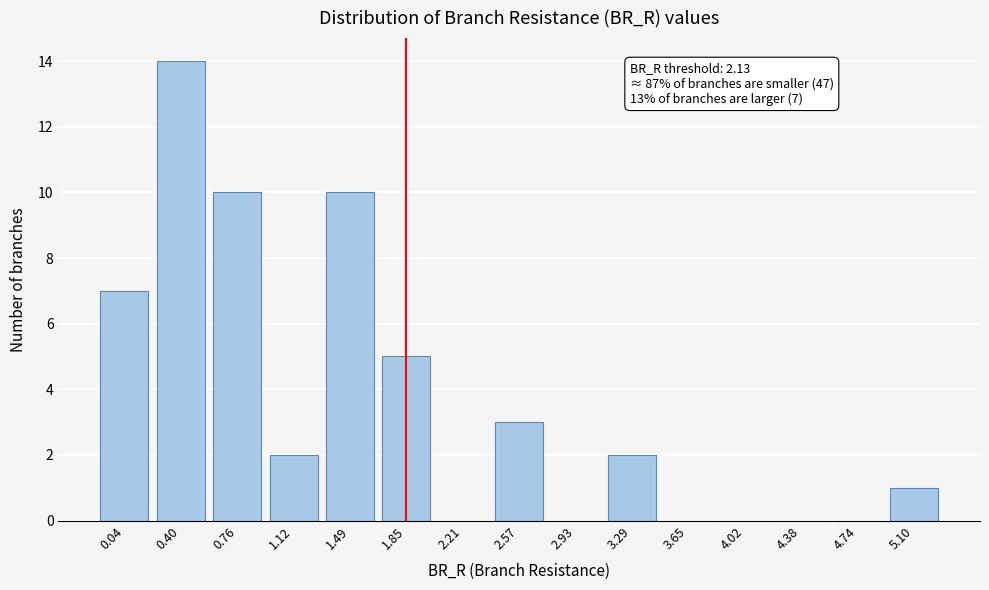

Reading left to right, what are all the values shown in this chart?

0.04=7	0.40=14	0.76=10	1.12=2	1.49=10	1.85=5	2.21=0	2.57=3	2.93=0	3.29=2	3.65=0	4.02=0	4.38=0	4.74=0	5.10=1